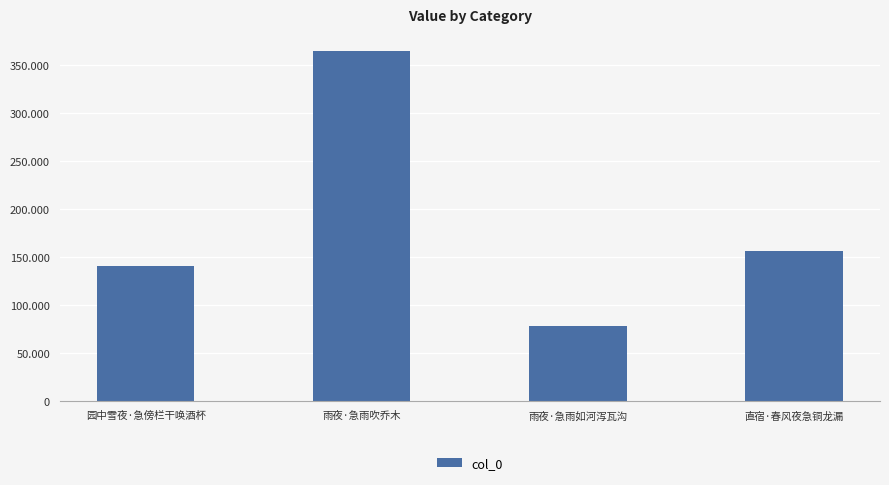

What is the sum of all values?

740391